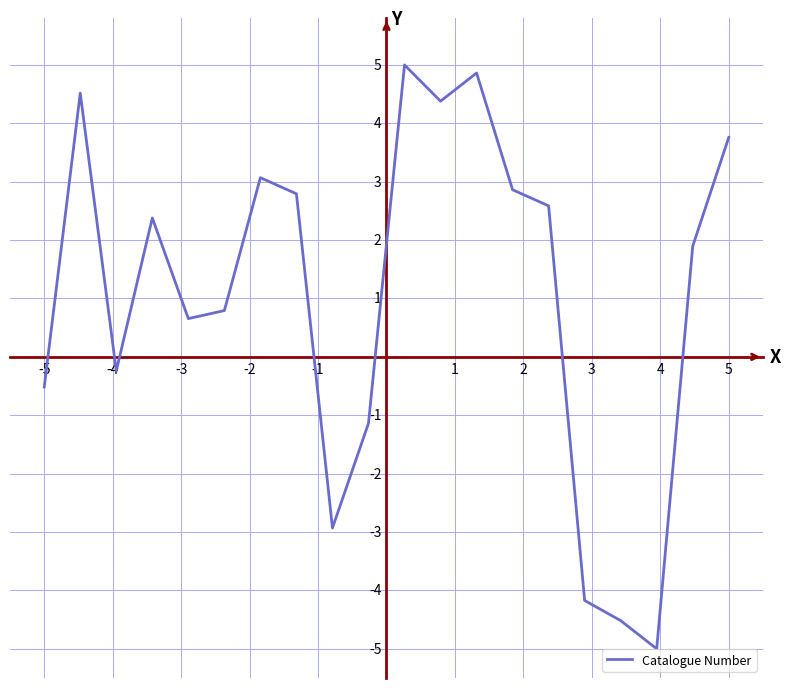

Reading right to left, list all the values displayed in this chart.

3.8	1.9	-5.0	-4.5	-4.2	2.6	2.9	4.9	4.4	5.0	-1.1	-2.9	2.8	3.1	0.8	0.7	2.4	-0.2	4.5	-0.5